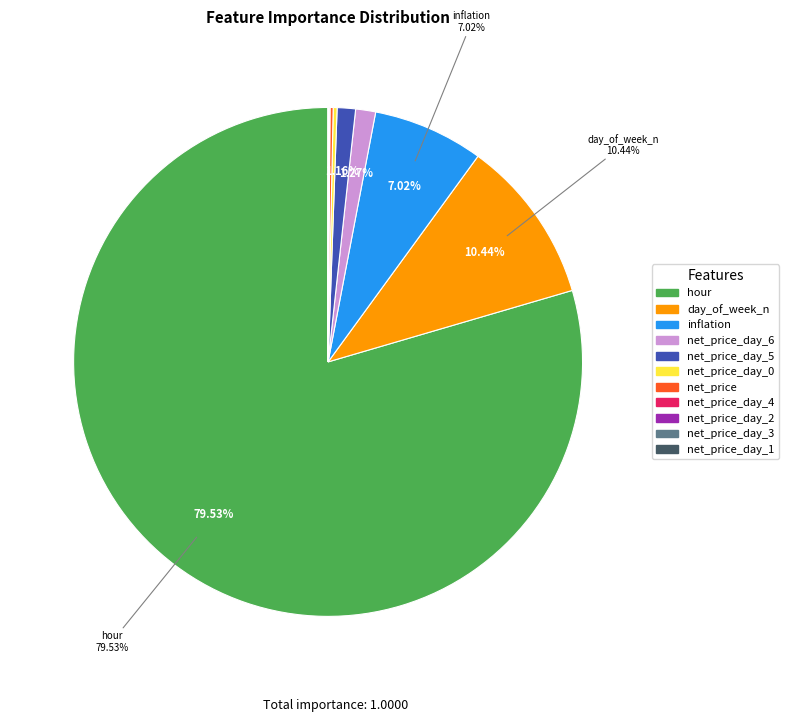

To the nearest percent, what is the average slice percentage?

9%